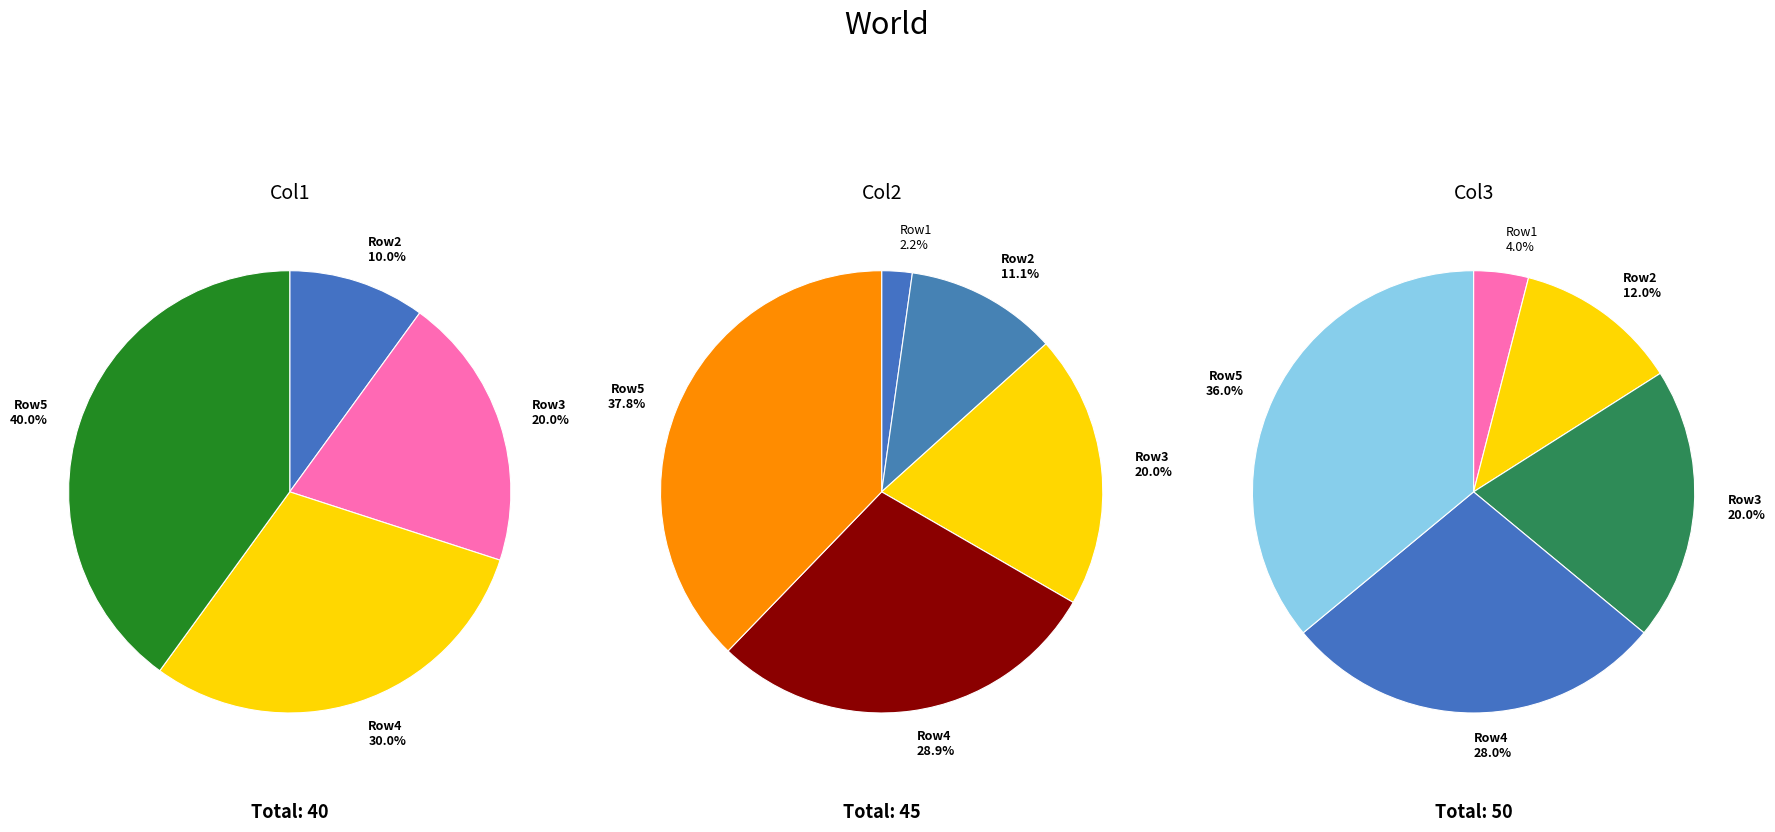

Is Row4 the majority of the pie?

No